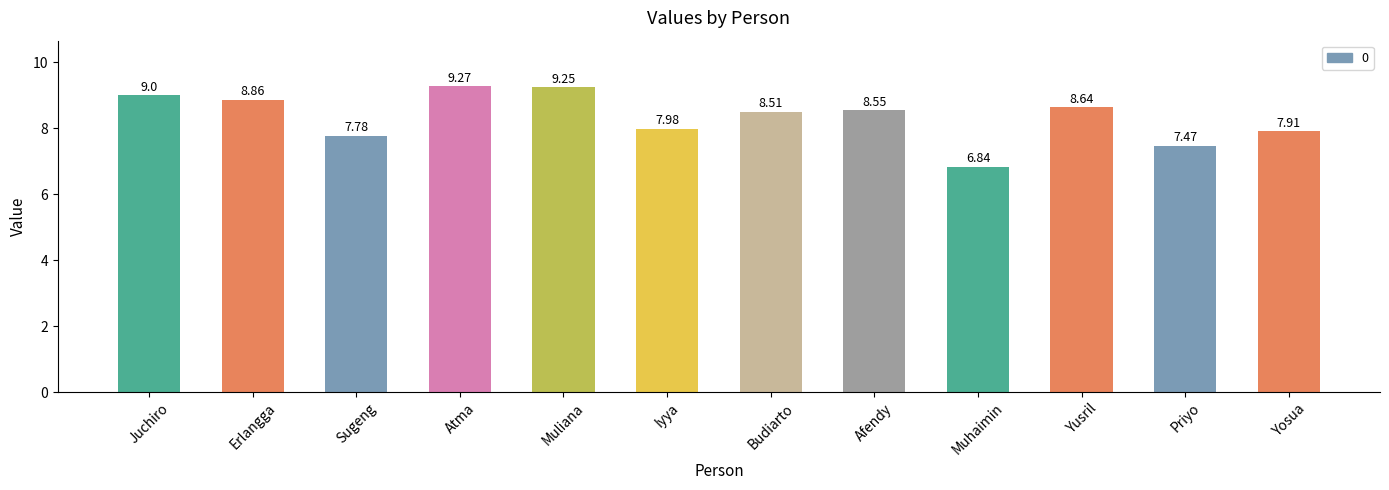

Which category has the highest value across all series?

Atma